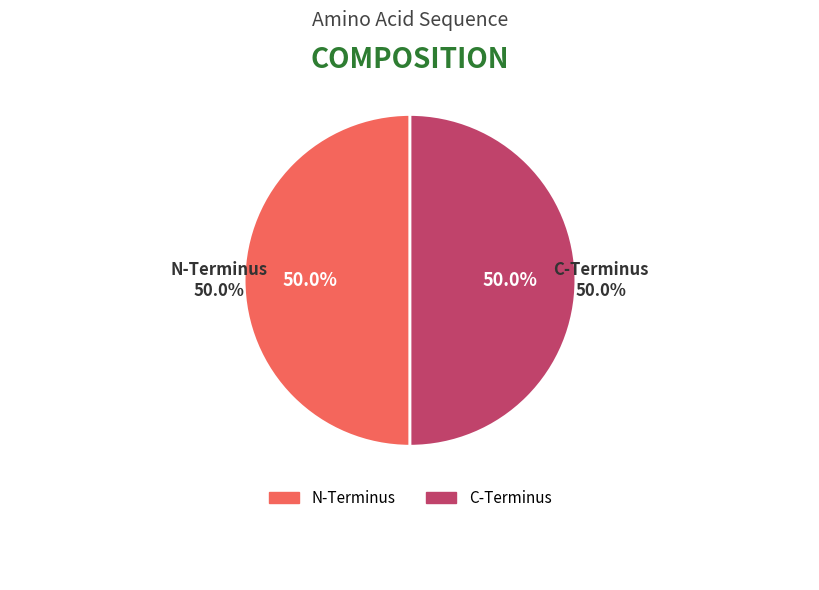

Which category has the biggest portion of the pie?

N-Terminus